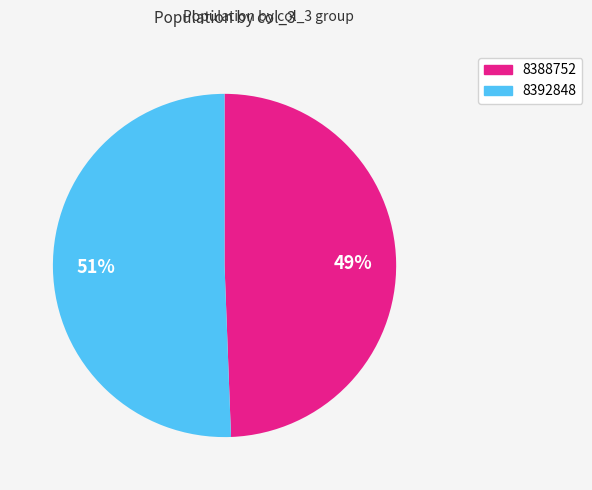

To the nearest percent, what is the average slice percentage?

50%